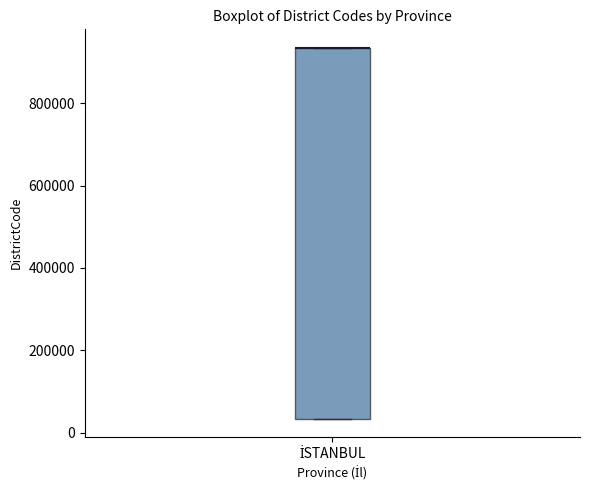

Read this box plot against the y-axis: the position of the median line, the range covered by the box, and the ends of both whiskers. The values are not printed on the chart, so give them approximately, as read against the axis.

median 940000 (drawn on the box's upper edge), box 40000 to 940000, whiskers 40000 to 940000